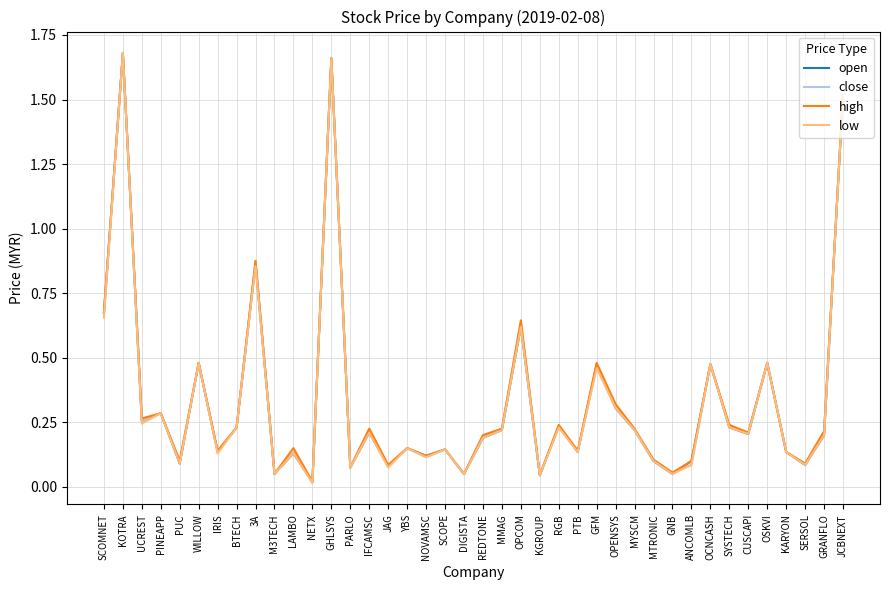

What position from the right is GHLSYS?

28